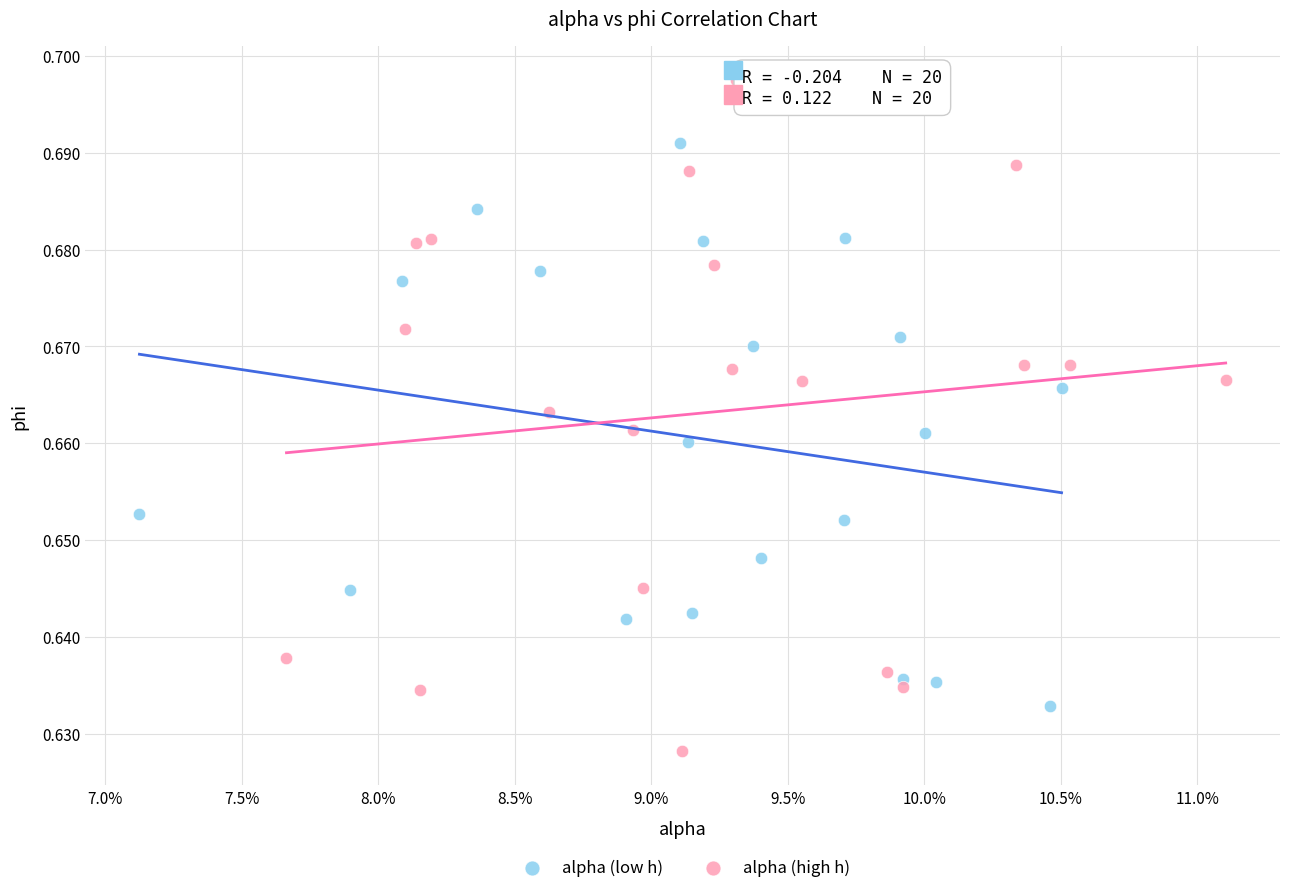

What are all the series names shown in the legend?

alpha (low h), alpha (high h)